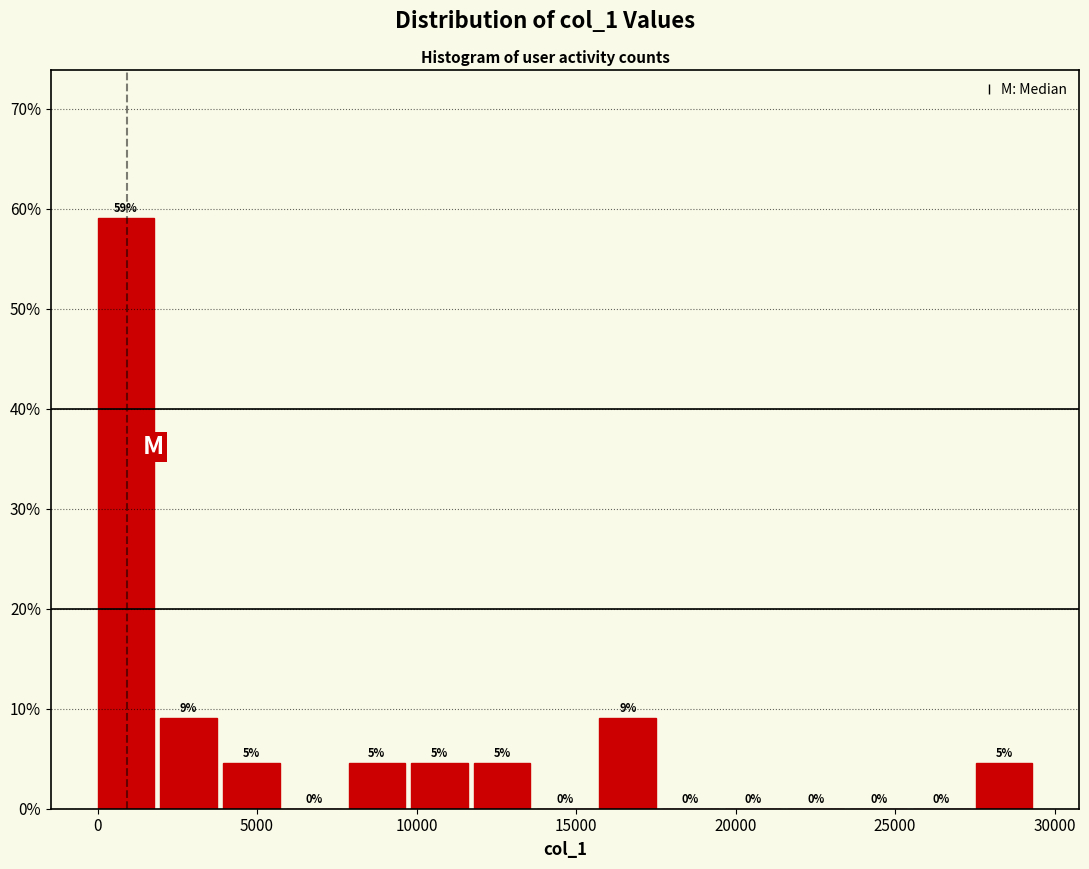

Around what value on the x-axis is the tallest bar? Give the approximate position of its centre, as read against the axis.

1000